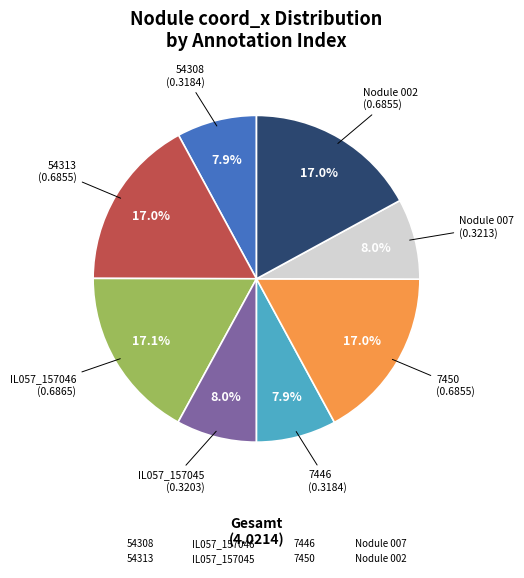

Does any single category account for the majority?

No